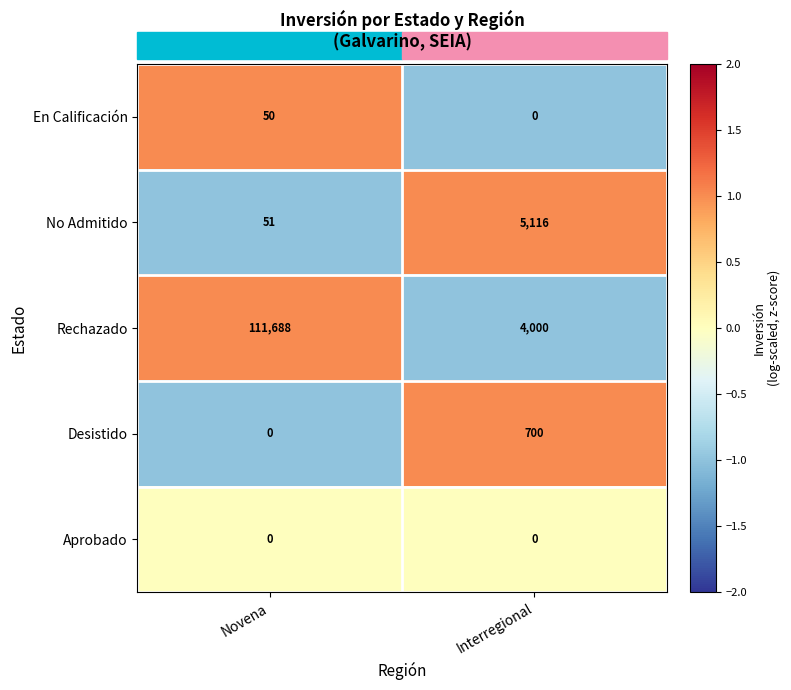

What is the smallest value displayed?

0